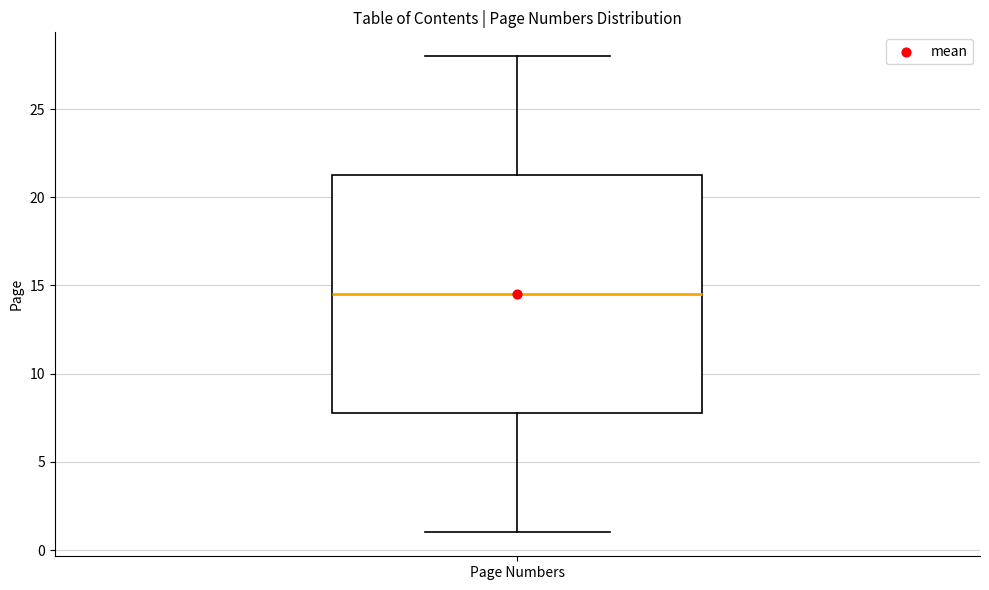

Where is the lower edge of the box for Page Numbers on the y-axis? The values are not printed on the chart, so give them approximately, as read against the axis.

8.0